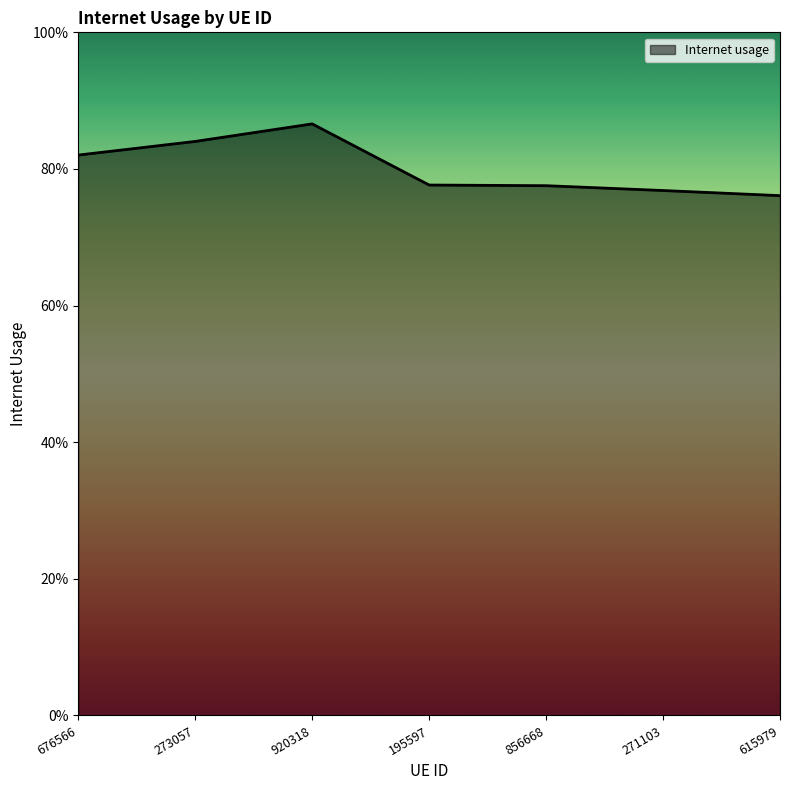

Which category has the lowest value across all series?

615979